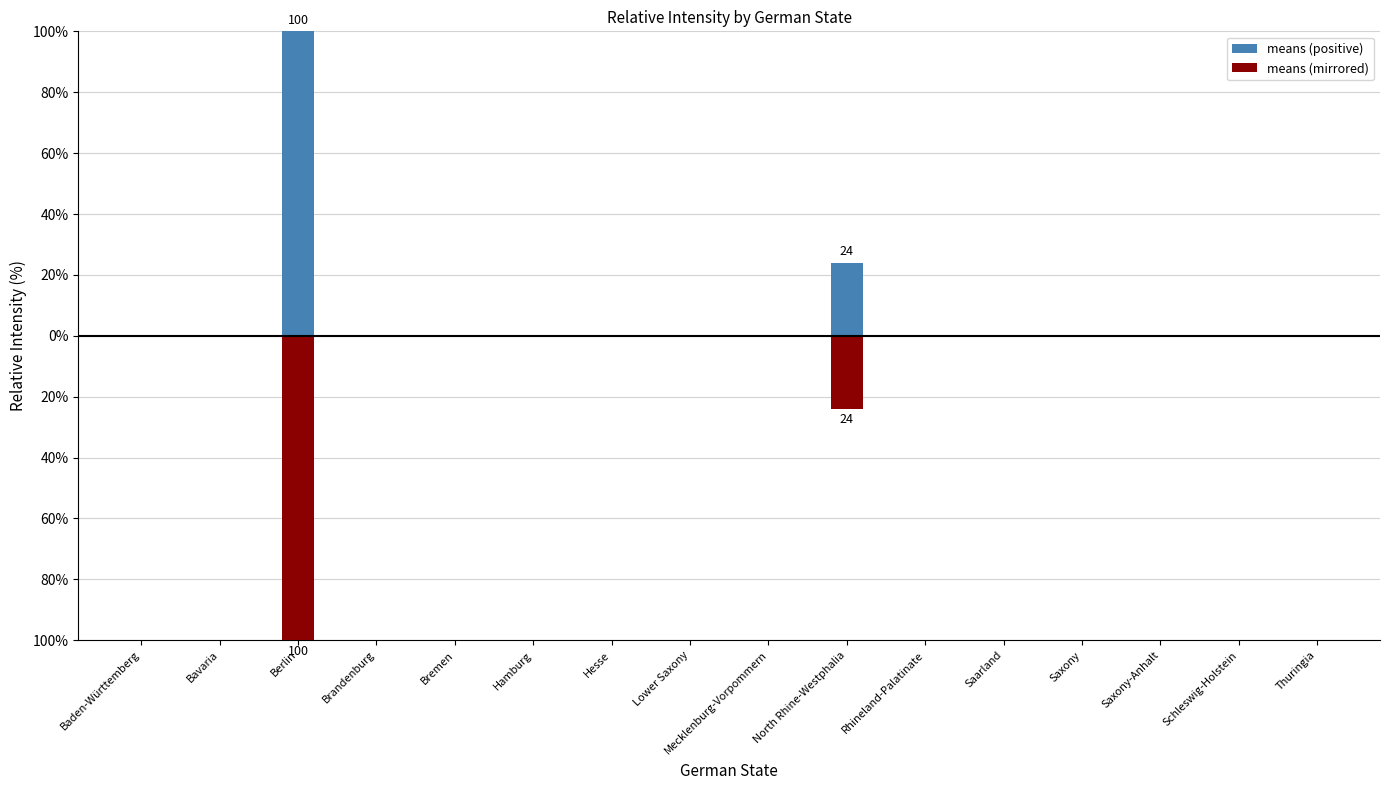

At which label is means (mirrored) closest to -50?

North Rhine-Westphalia